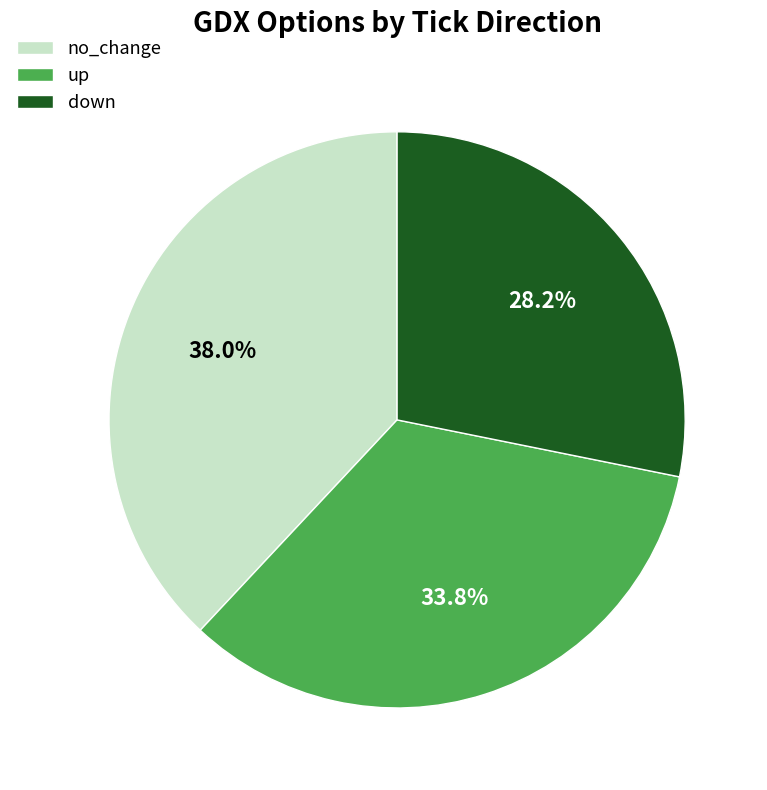

What is the ratio of the value at up to the value at no_change?

0.9